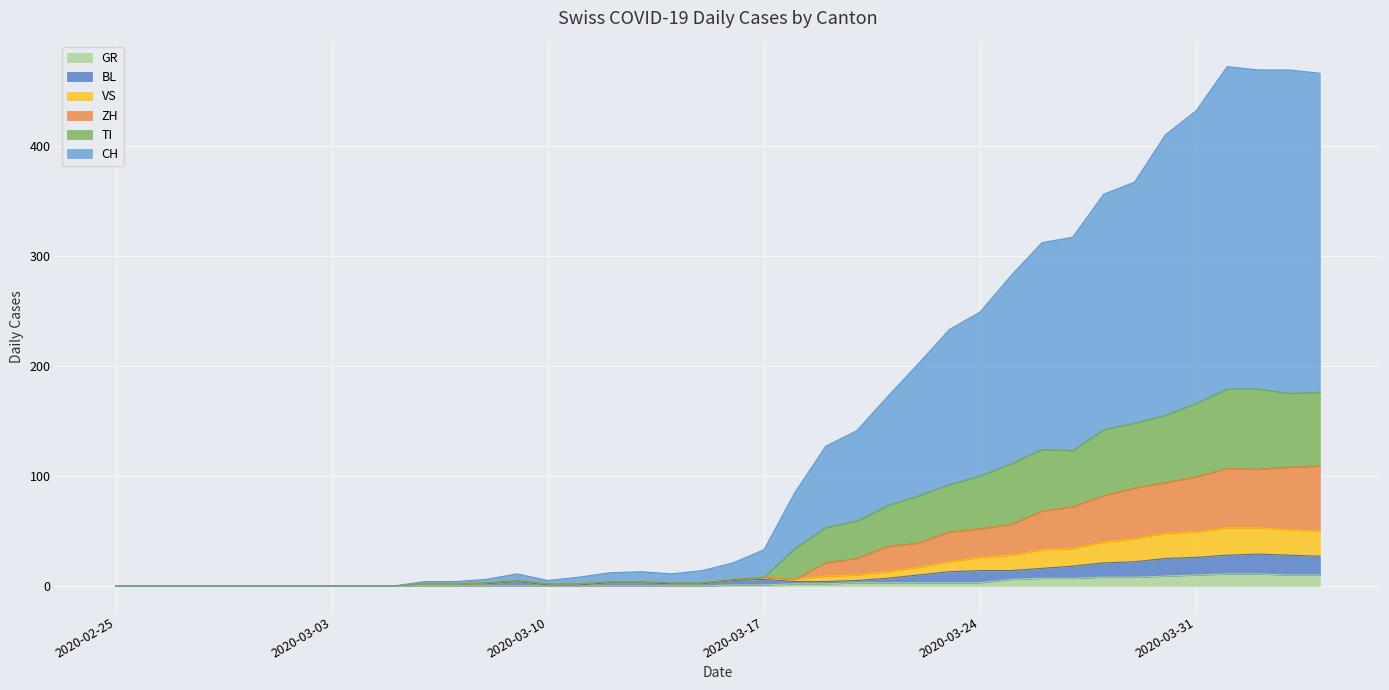

Where is ZH nearest to the value 54?

2020-03-24